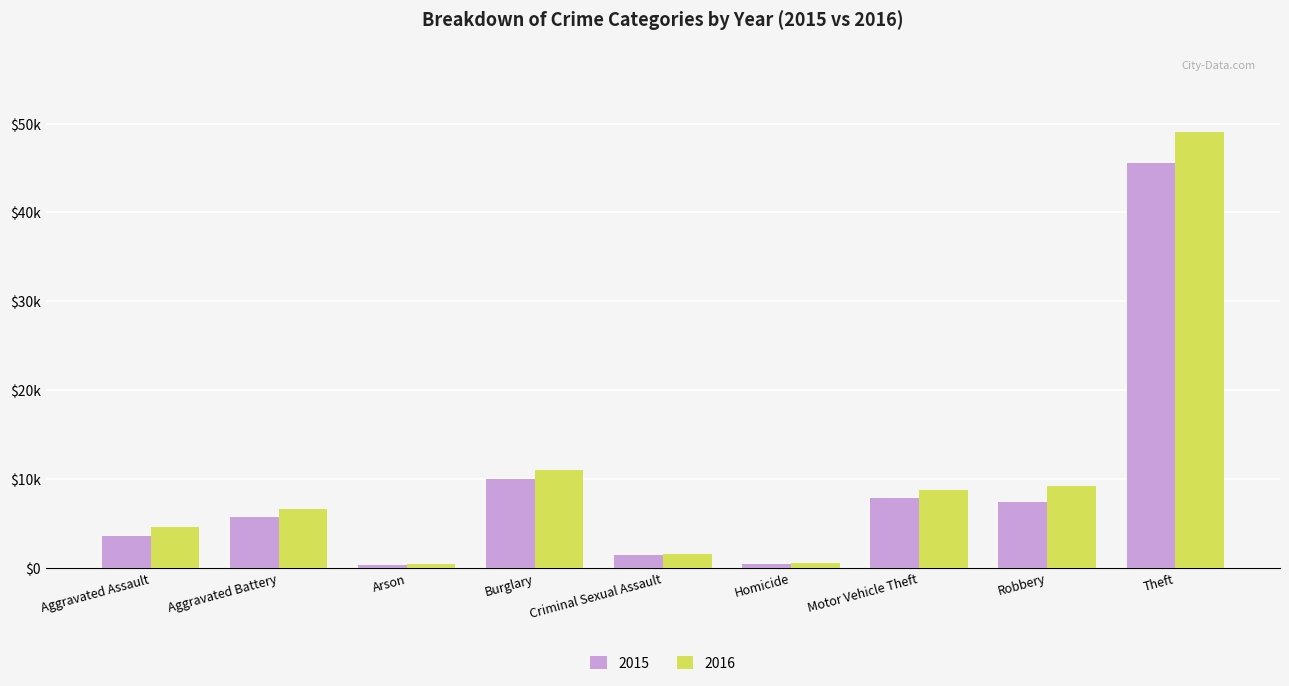

What are all the series names shown in the legend?

2015, 2016